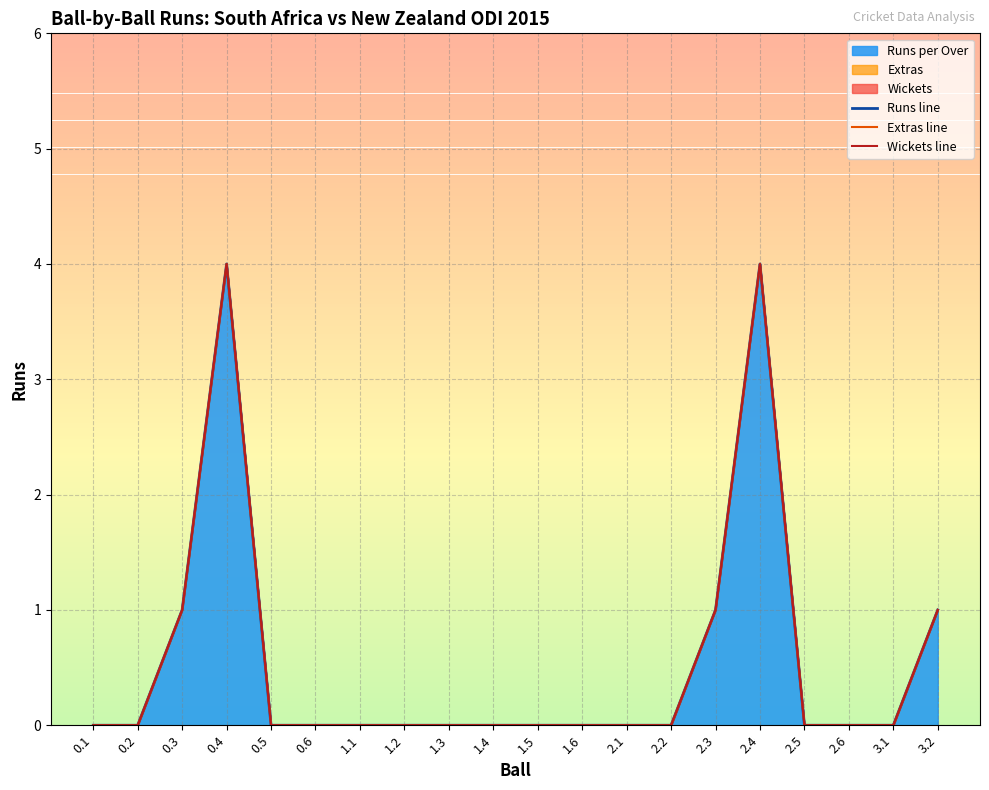

What position from the right is 0.2?

19